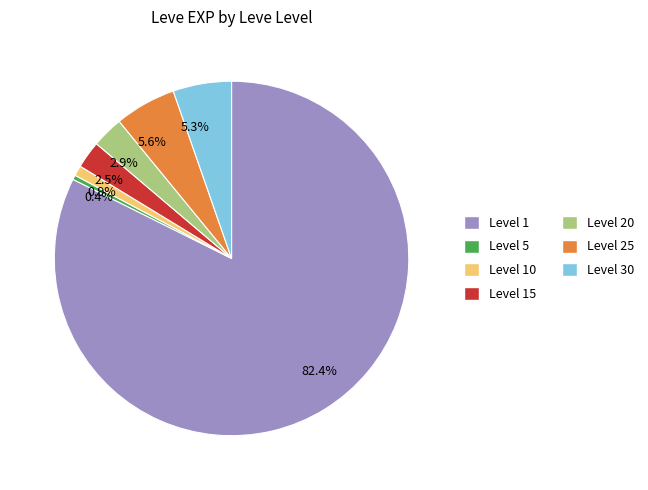

What portion of the pie excludes Level 20?

97.1%